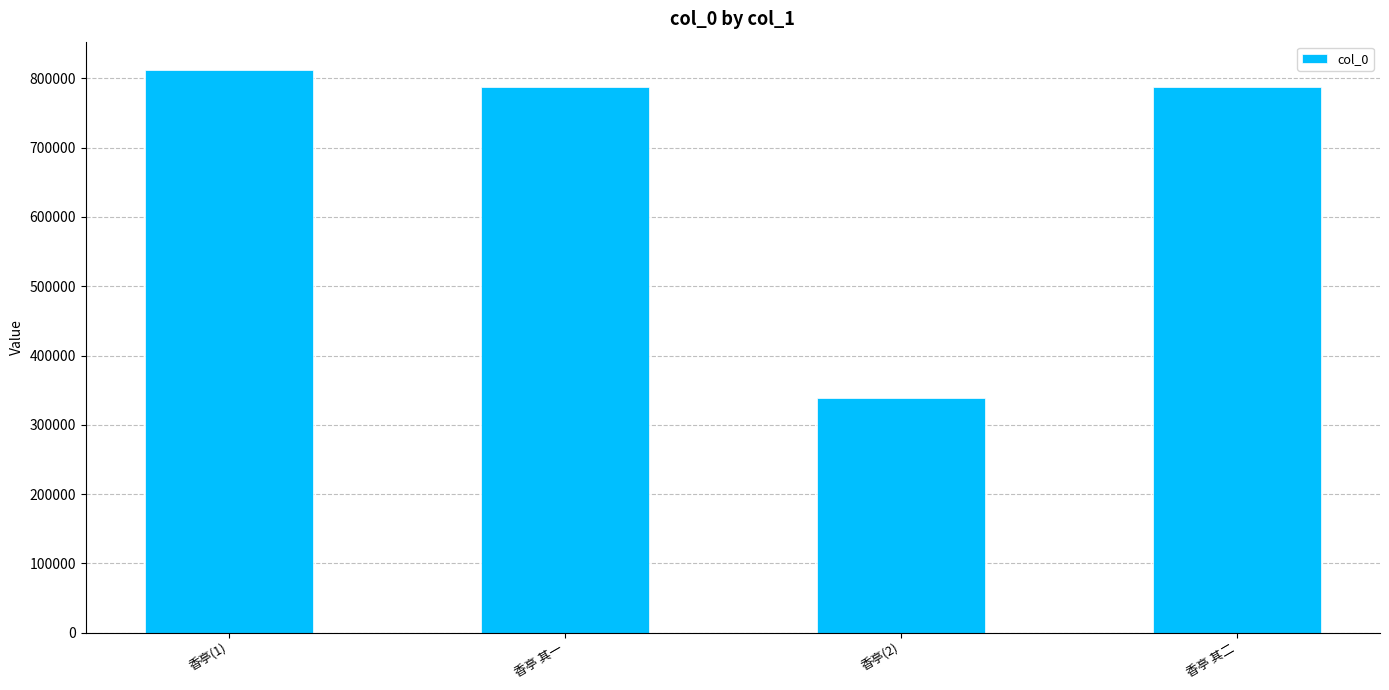

What is the average value?

681422